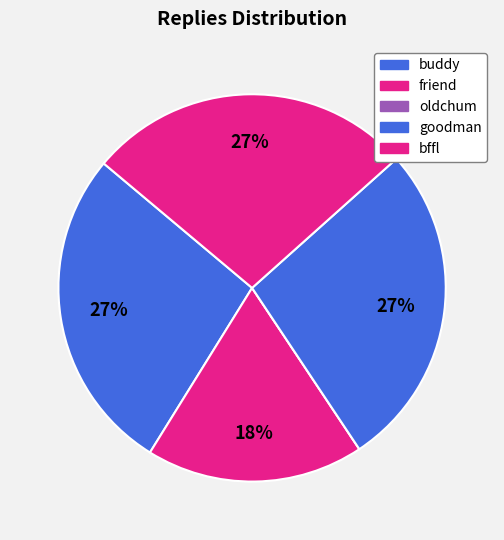

Which has a higher value, buddy or oldchum?

buddy